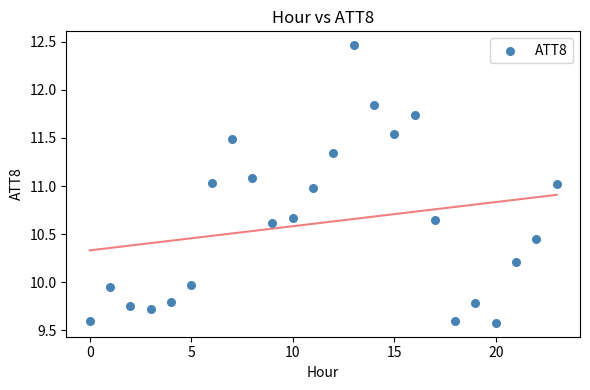

What is the range of Y values (max minus min)?

2.9